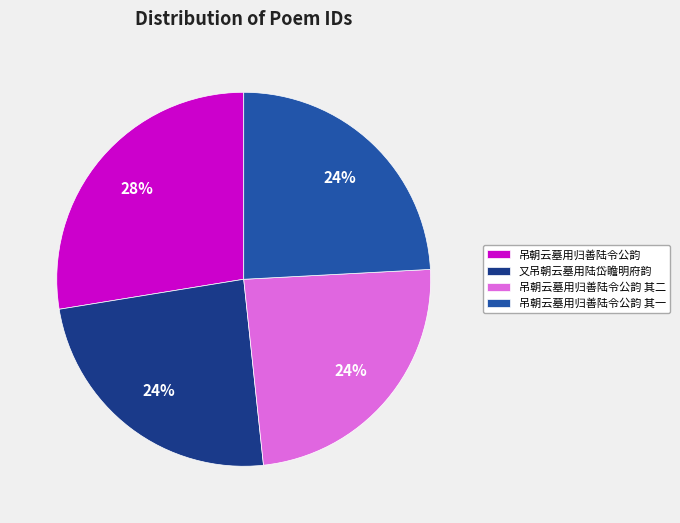

Which category has the biggest portion of the pie?

吊朝云墓用归善陆令公韵